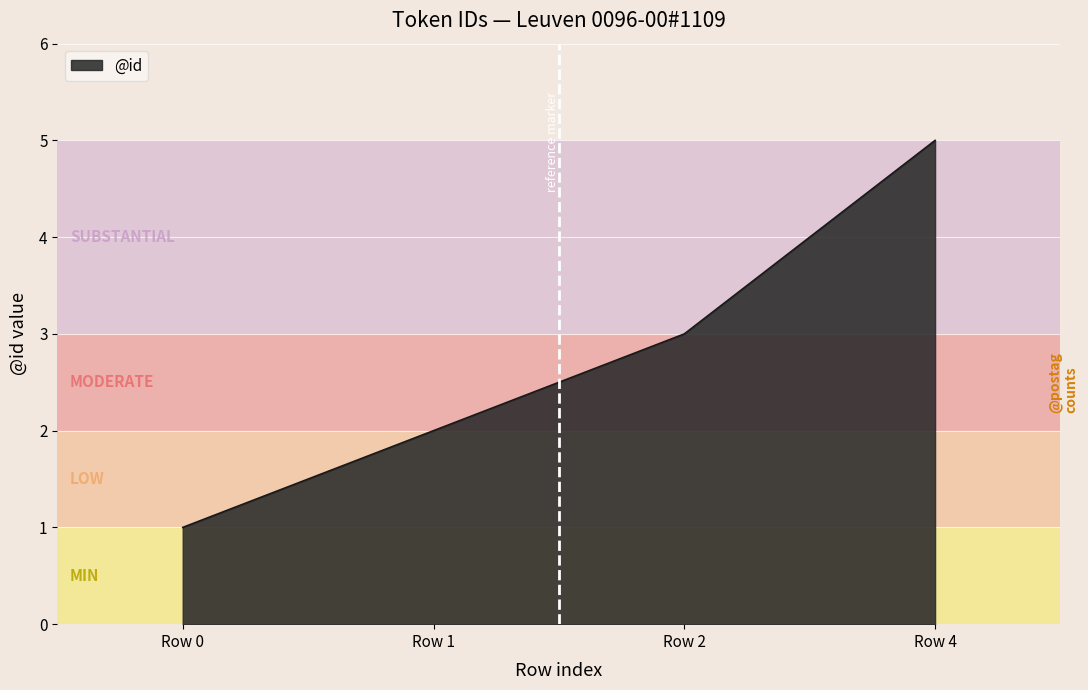

The value at Row 0 is 0. True or false?

False